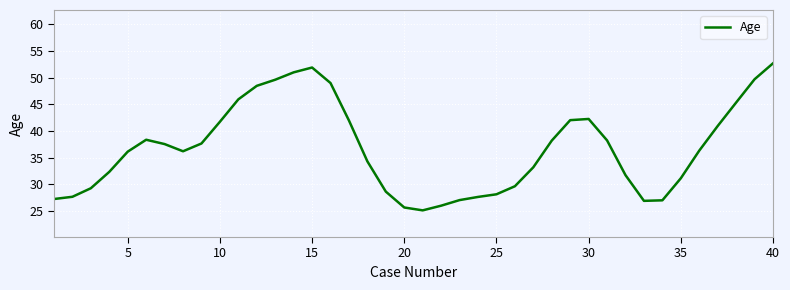

What is the difference between the maximum and minimum values?

27.6